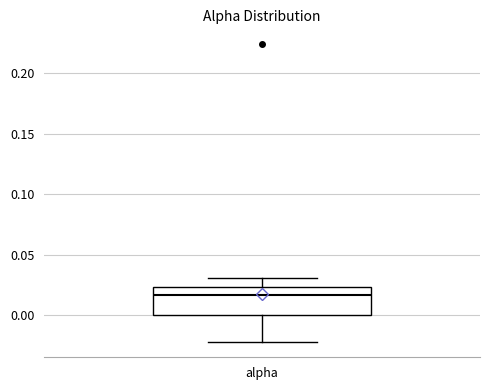

Transcribe this box plot: give where the median line is, the range the box spans, and where the two whiskers end, as read against the y-axis. The values are not printed on the chart, so give them approximately, as read against the axis.

median 0.015, box 0.000 to 0.025, whiskers -0.025 to 0.030